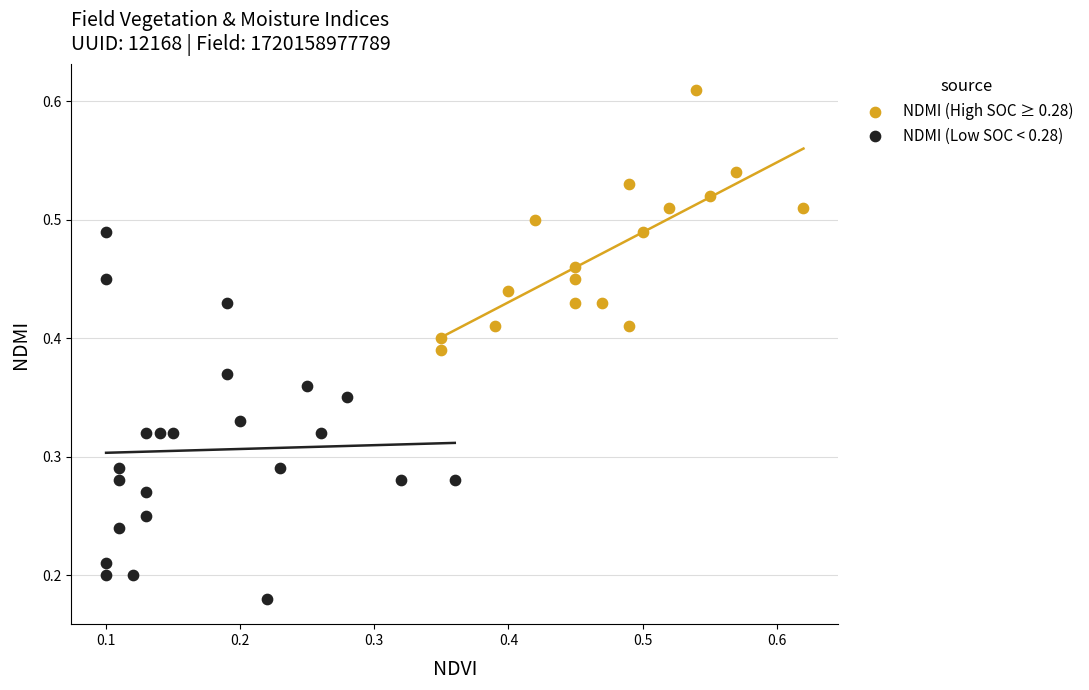

Which series reaches the maximum Y coordinate?

NDMI (High SOC ≥ 0.28)